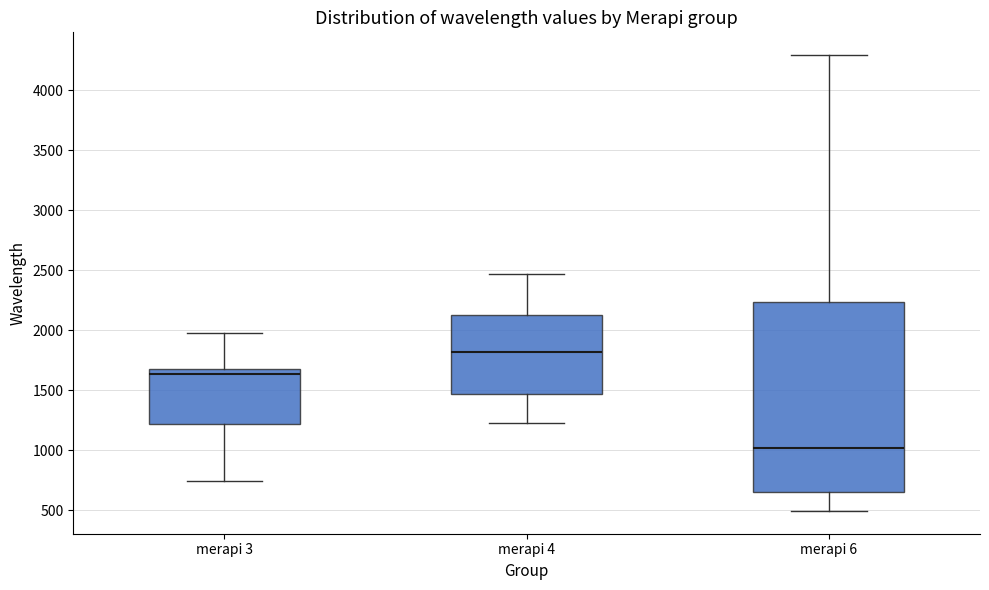

Reading left to right, read every box against the y-axis: the position of its median line, the range the box covers, and the ends of its whiskers. The values are not printed on the chart, so give them approximately, as read against the axis.

merapi 3: median 1650, box 1200 to 1700, whiskers 750 to 2000
merapi 4: median 1800, box 1450 to 2100, whiskers 1250 to 2450
merapi 6: median 1000, box 650 to 2250, whiskers 500 to 4300